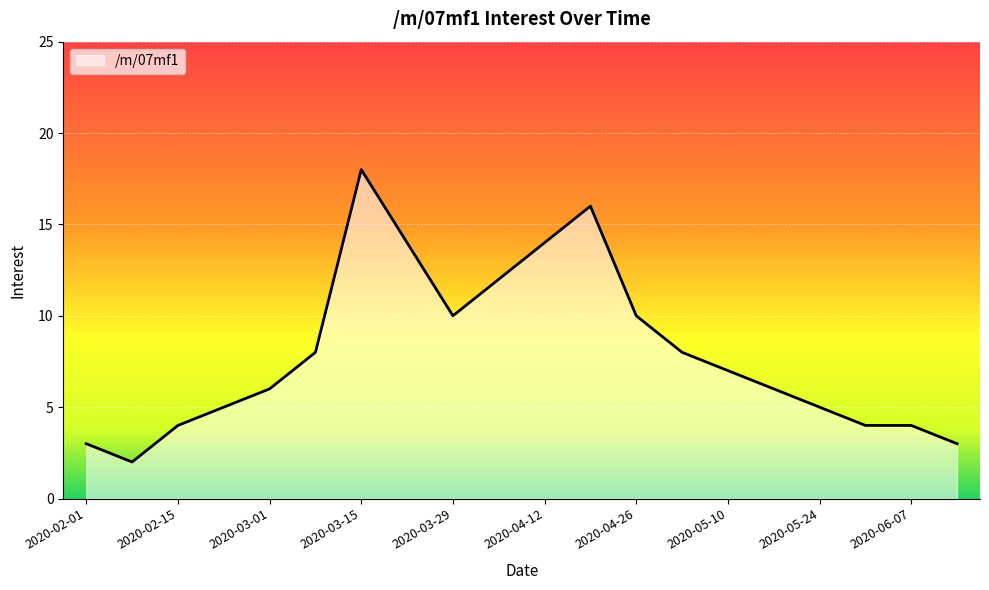

What is the maximum value shown in the chart?

18